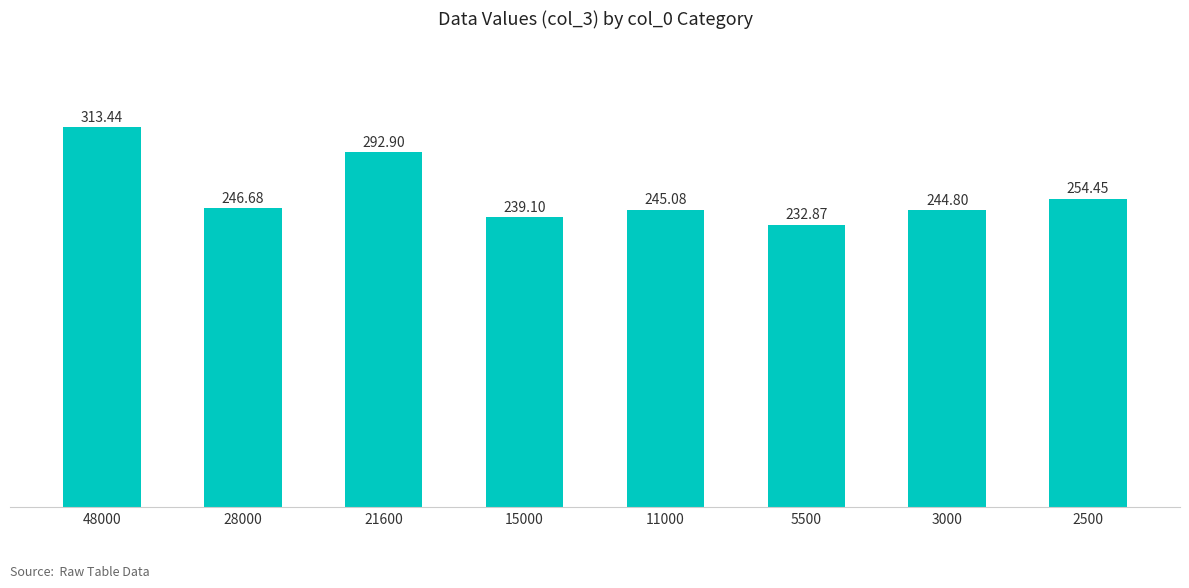

What is the average value?

258.7